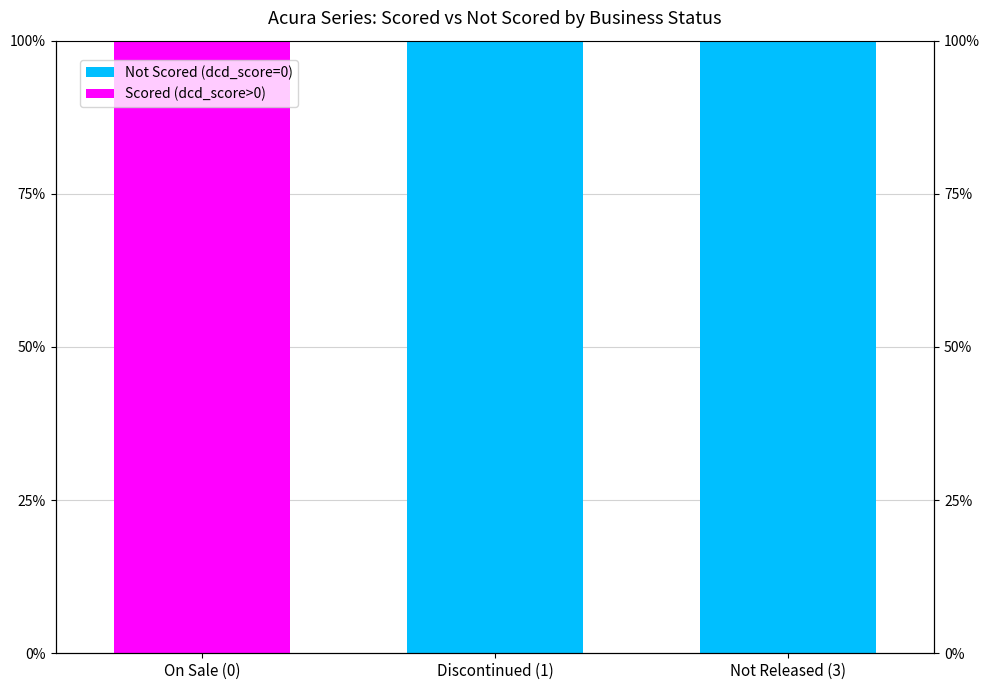

List the series in order of their overall mean, highest first.

Not Scored (dcd_score=0), Scored (dcd_score>0)